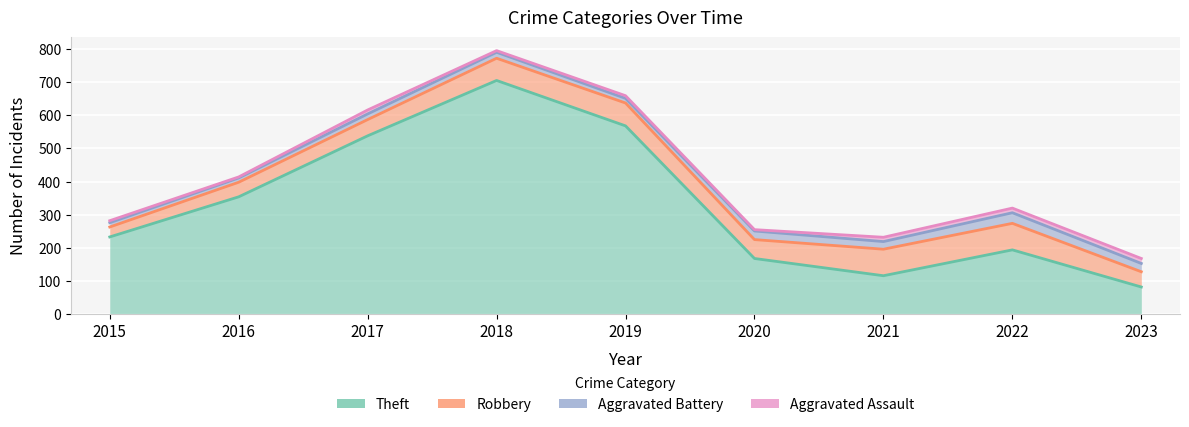

What is the total value across all series at 2023?

168